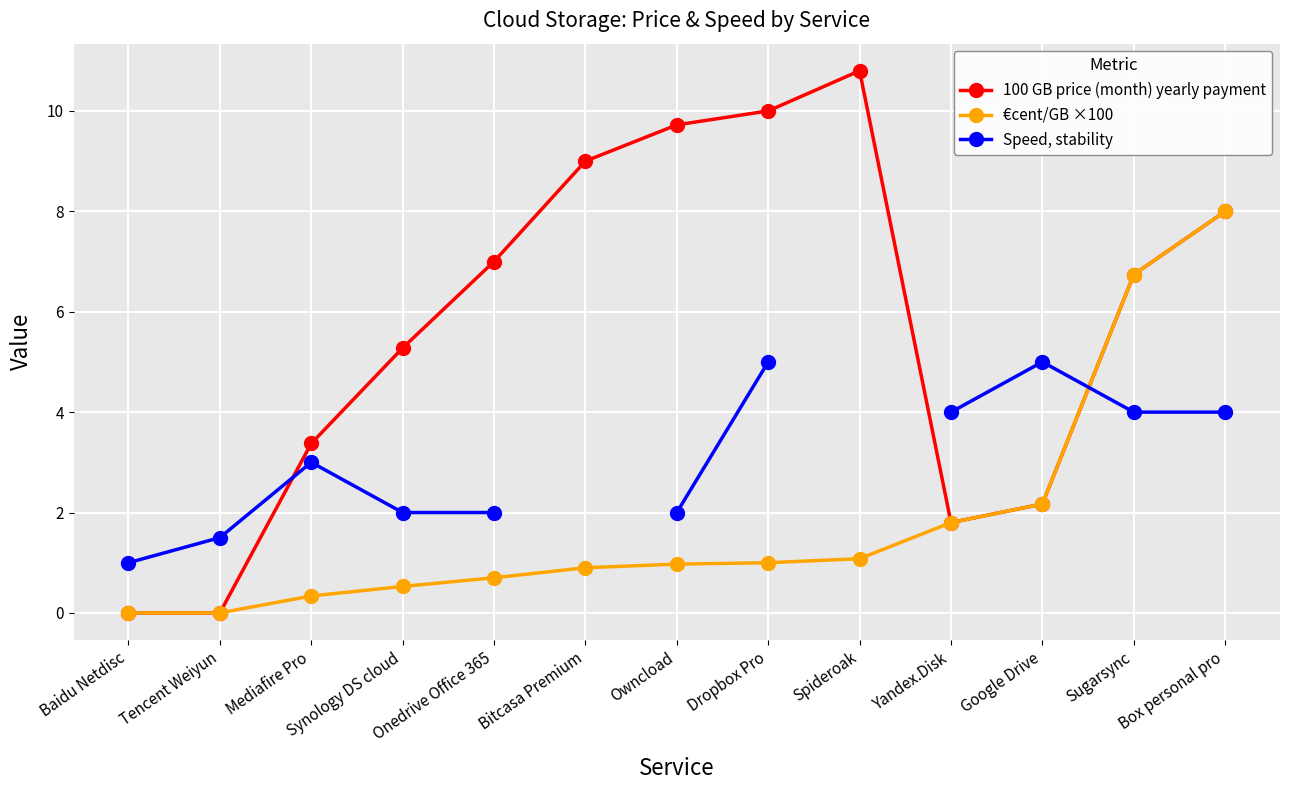

At which label does Speed, stability reach its peak?

Dropbox Pro